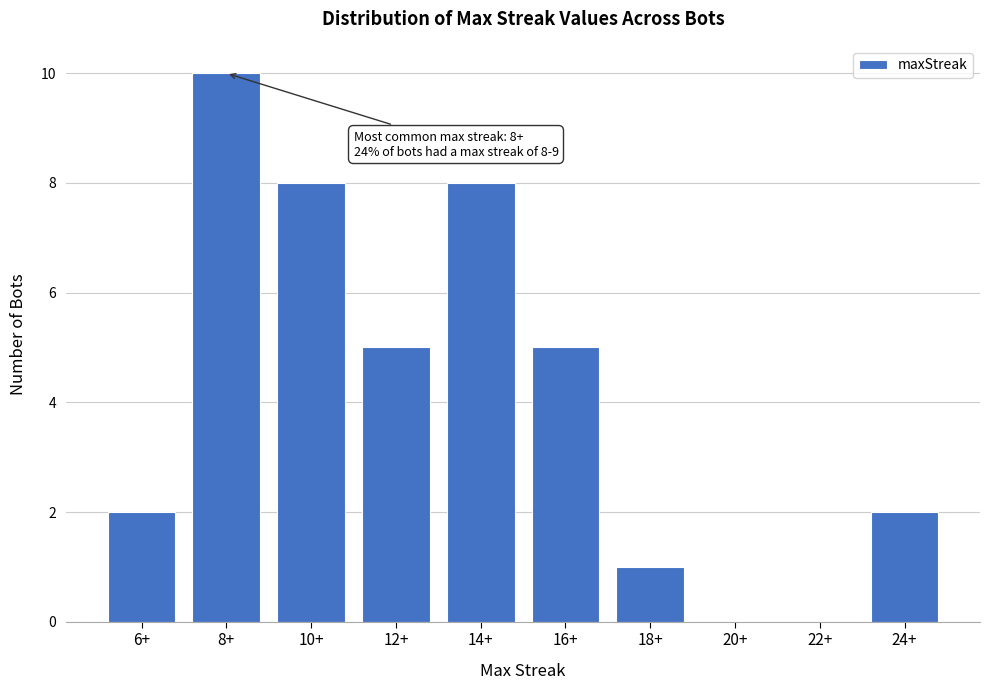

Reading right to left, transcribe all the data shown in this chart.

24+=2	22+=0	20+=0	18+=1	16+=5	14+=8	12+=5	10+=8	8+=10	6+=2